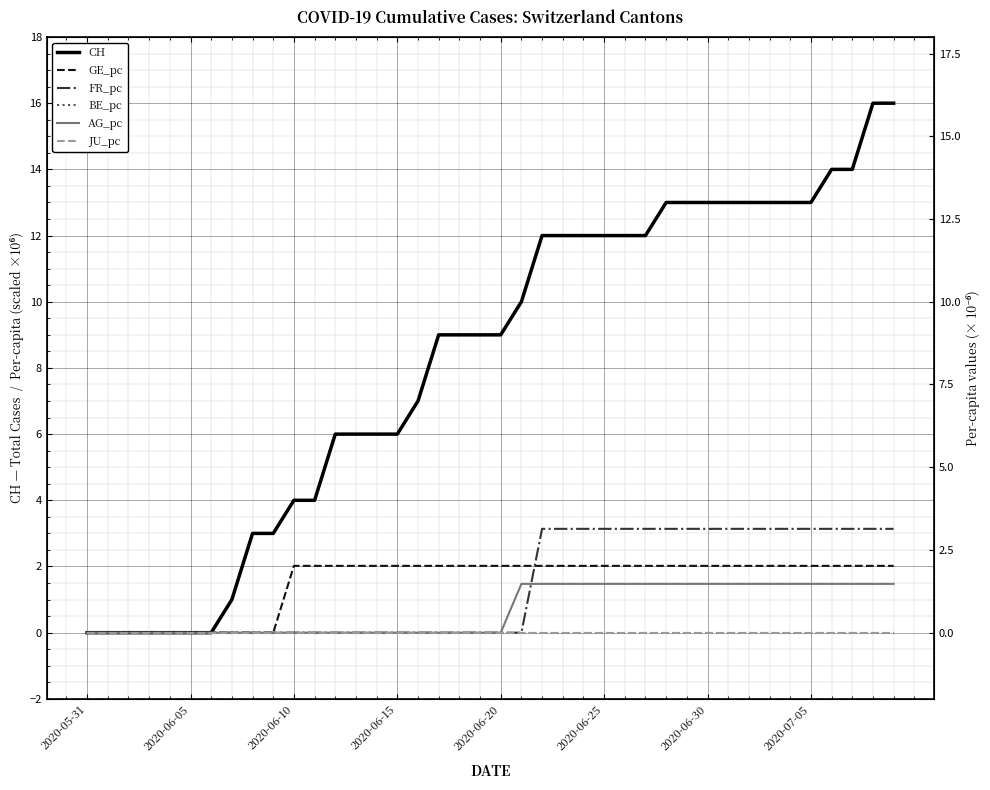

True or false: CH and GE_pc intersect in this chart.

False